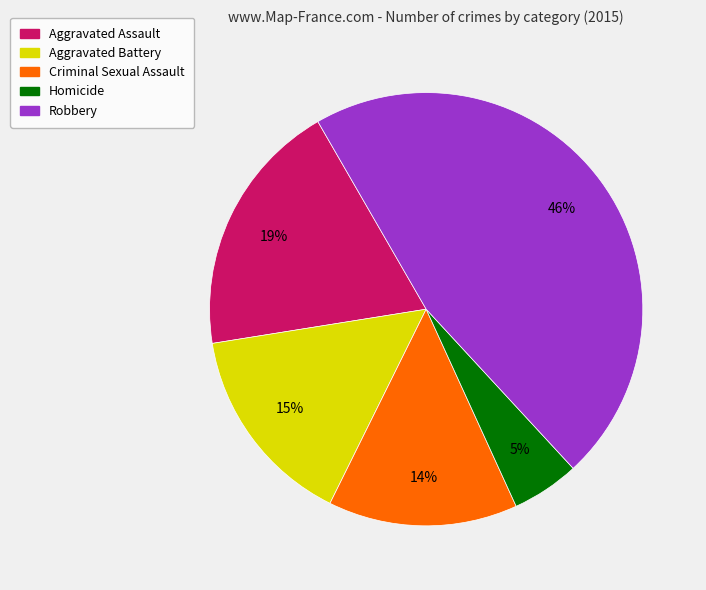

What is the smallest slice in the pie chart?

Homicide